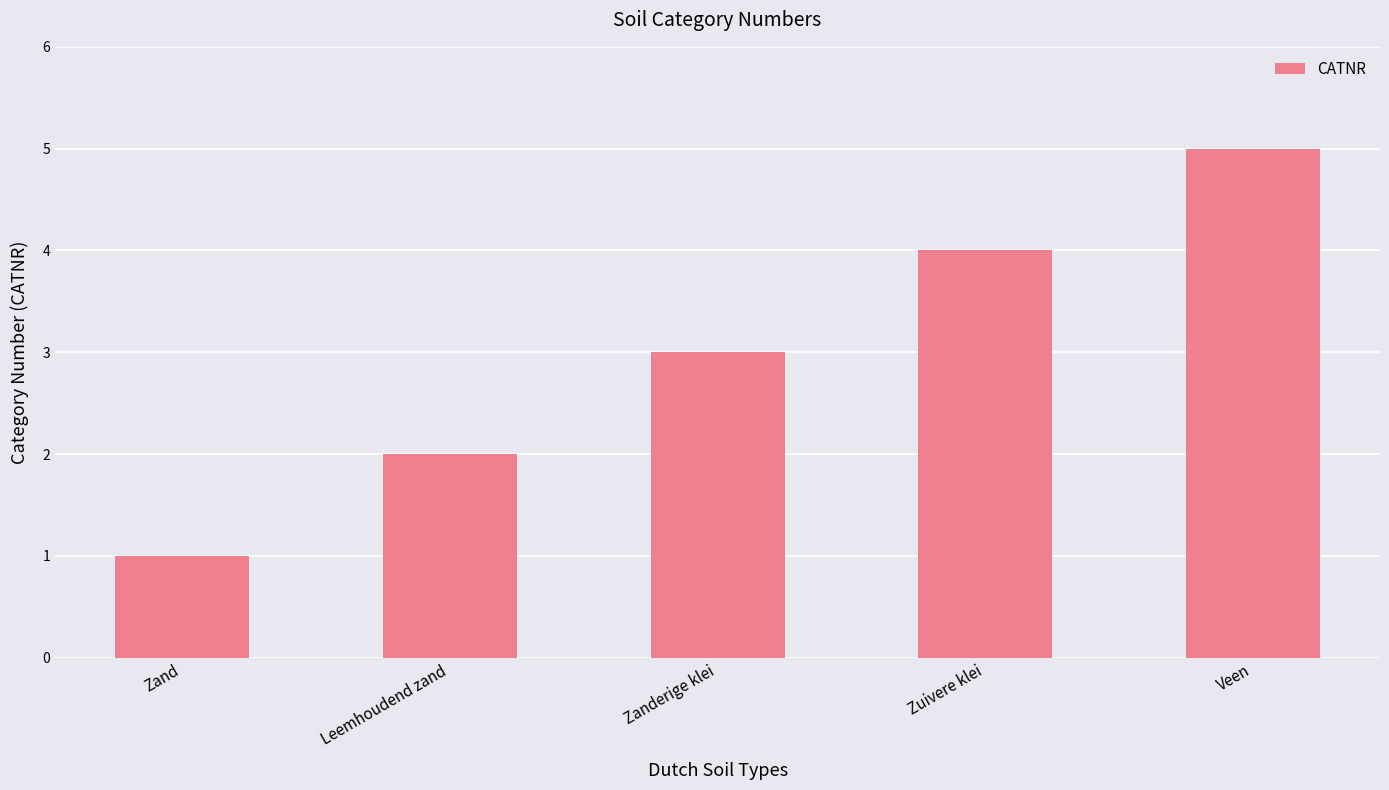

How many values are between 2 and 4?

3